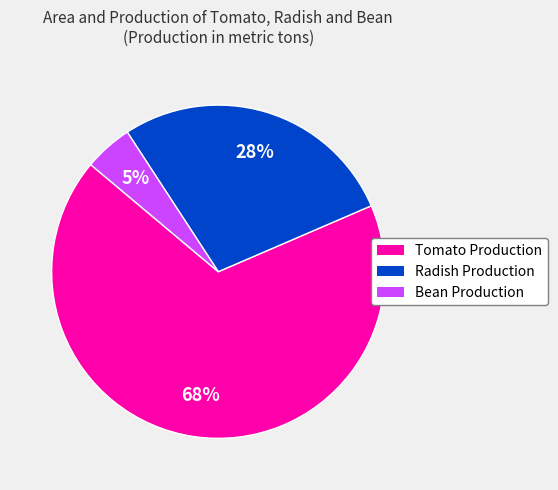

To the nearest percent, what is the average slice percentage?

33%